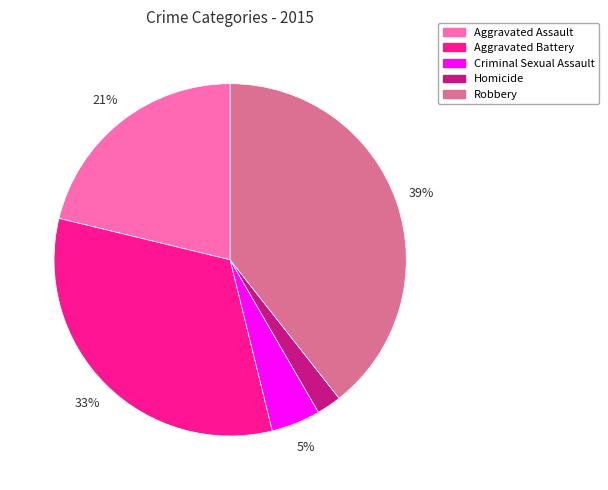

Is there any slice that represents more than half of the pie?

No